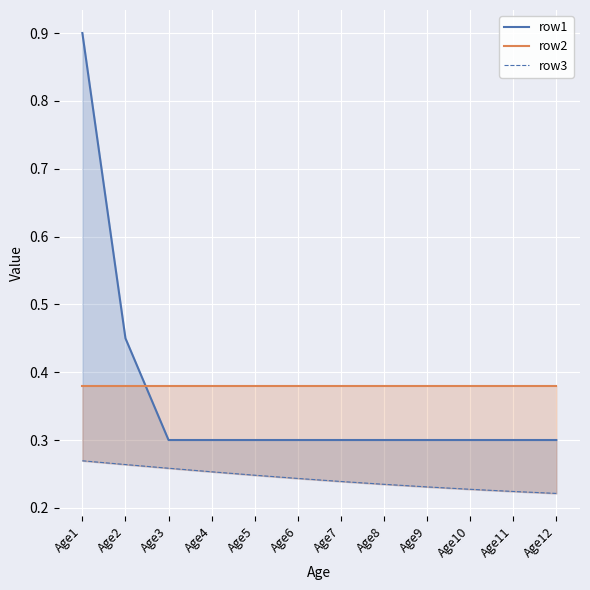

True or false: row3 has a value of 0.3 at Age4.

True